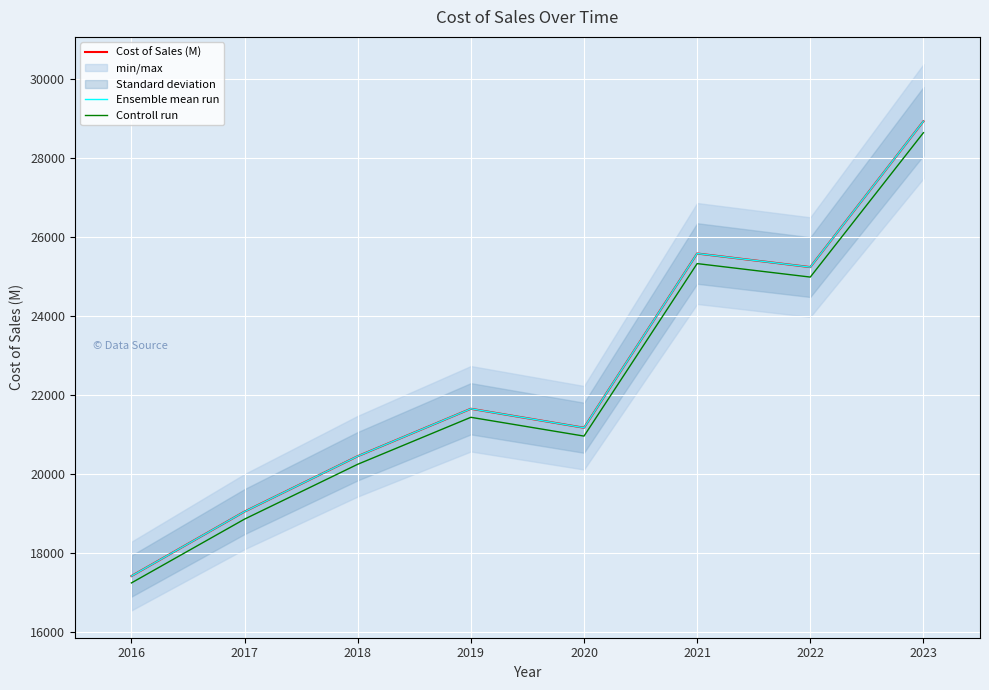

Which has a higher value, 2016 or 2023?

2023